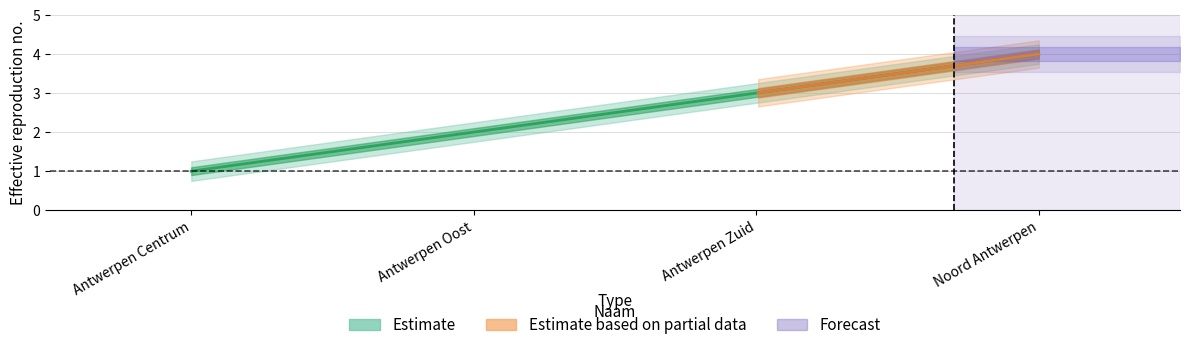

At which label is the value closest to 2?

Antwerpen Oost